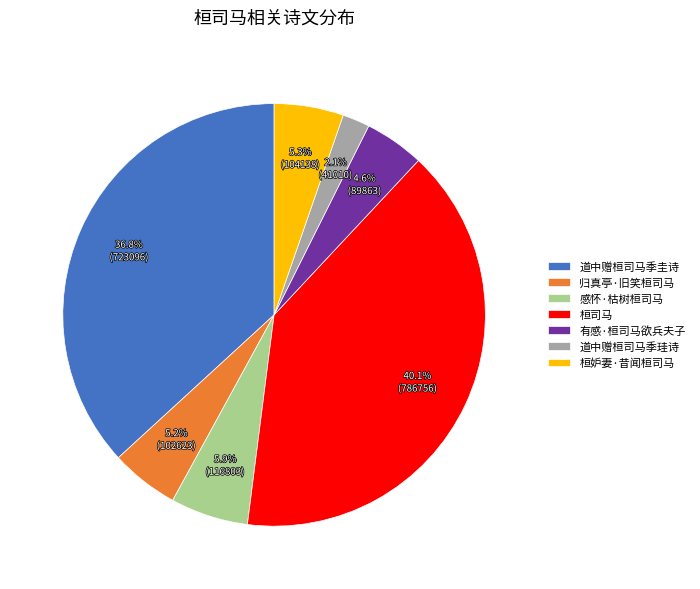

Between 桓妒妻·昔闻桓司马 and 道中赠桓司马季圭诗, which is larger?

道中赠桓司马季圭诗